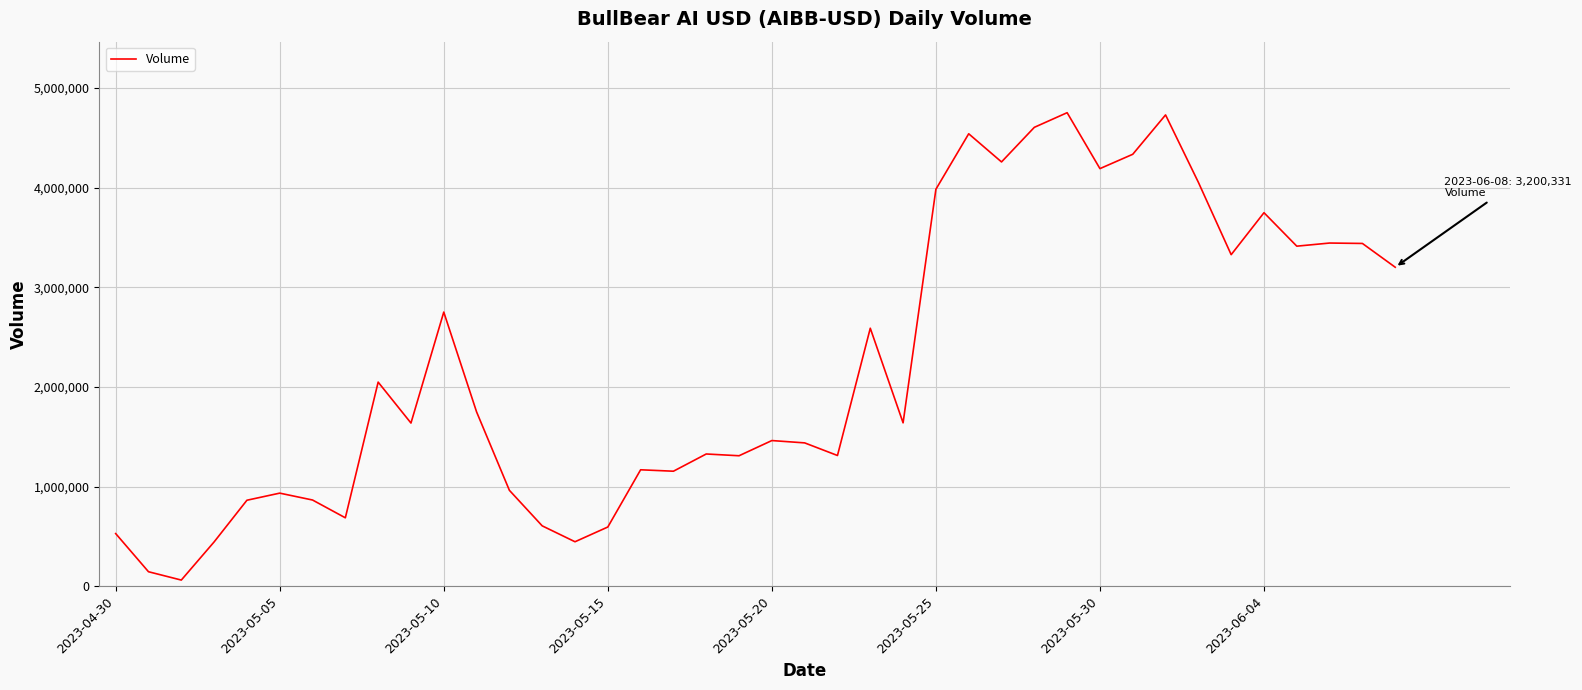

What is the difference between the maximum and minimum values?

4689668